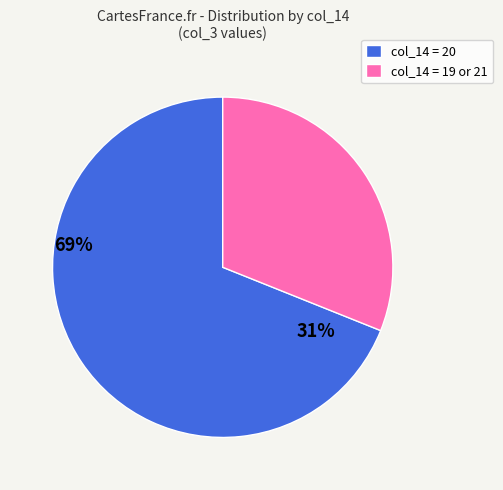

What is the smallest slice in the pie chart?

col_14 = 19 or 21